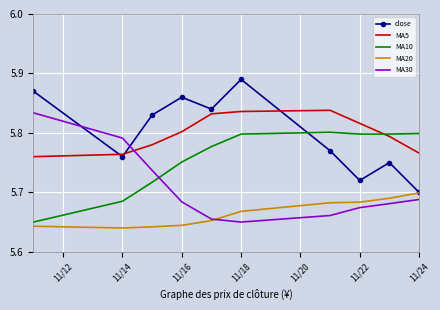

Which series ends up on top after the final intersection of MA5 and close?

MA5